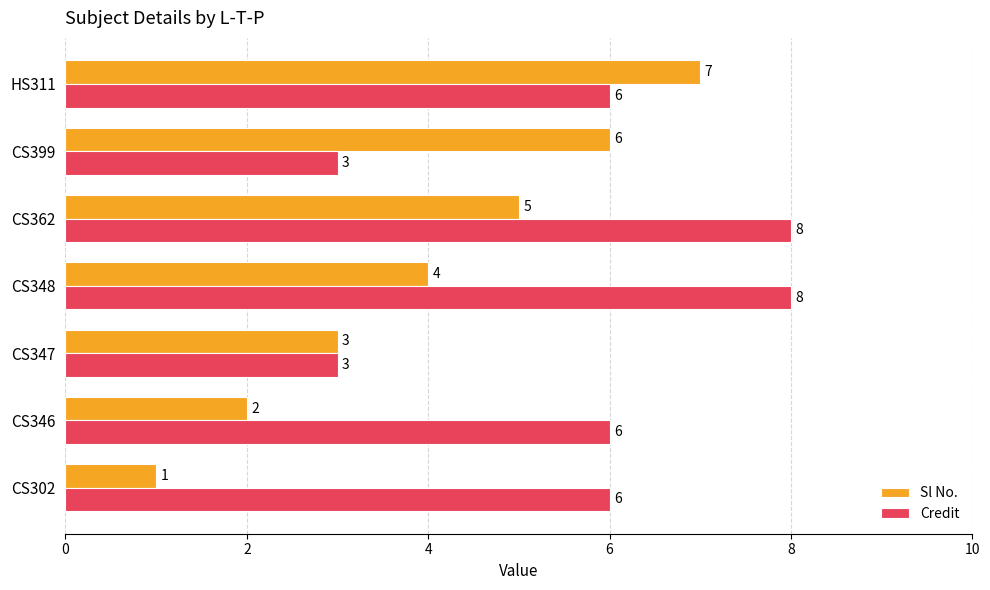

Which series has the largest range (max minus min)?

Sl No.